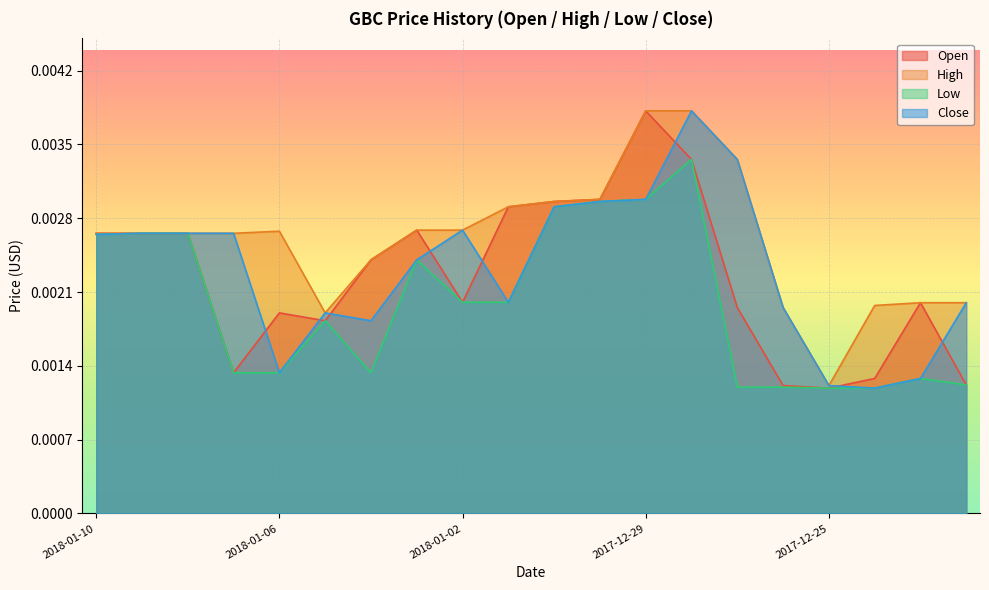

Rank the categories by Low value from lowest to highest.

2017-12-25, 2017-12-24, 2017-12-27, 2017-12-26, 2017-12-22, 2017-12-23, 2018-01-07, 2018-01-06, 2018-01-04, 2018-01-05, 2018-01-02, 2018-01-01, 2018-01-03, 2018-01-10, 2018-01-09, 2018-01-08, 2017-12-31, 2017-12-30, 2017-12-29, 2017-12-28